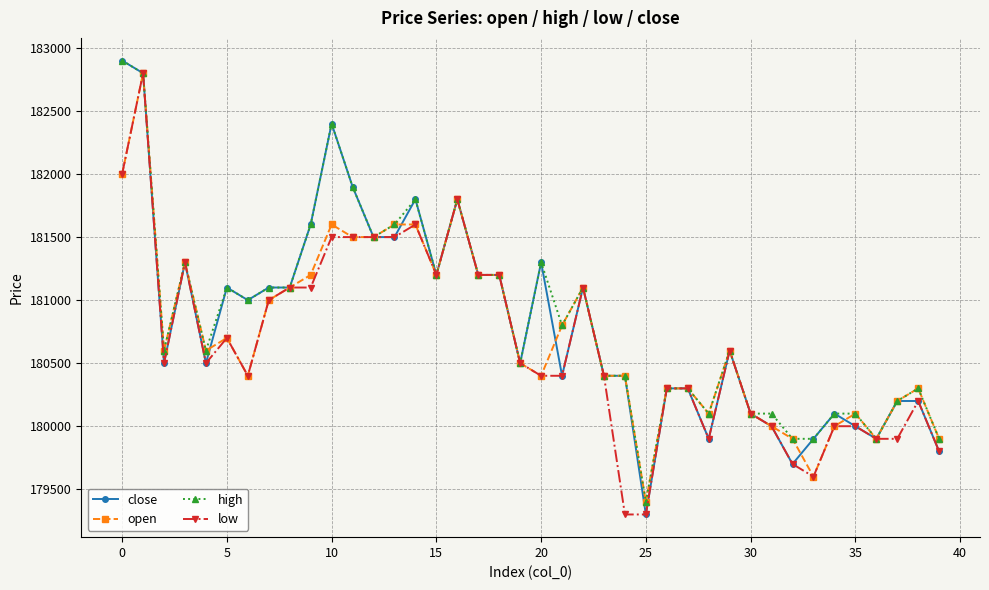

At how many categories does at least one series exceed 182347?

3